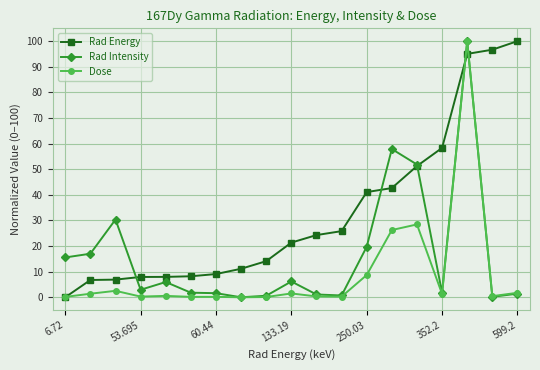

How many lines are shown in the chart?

3